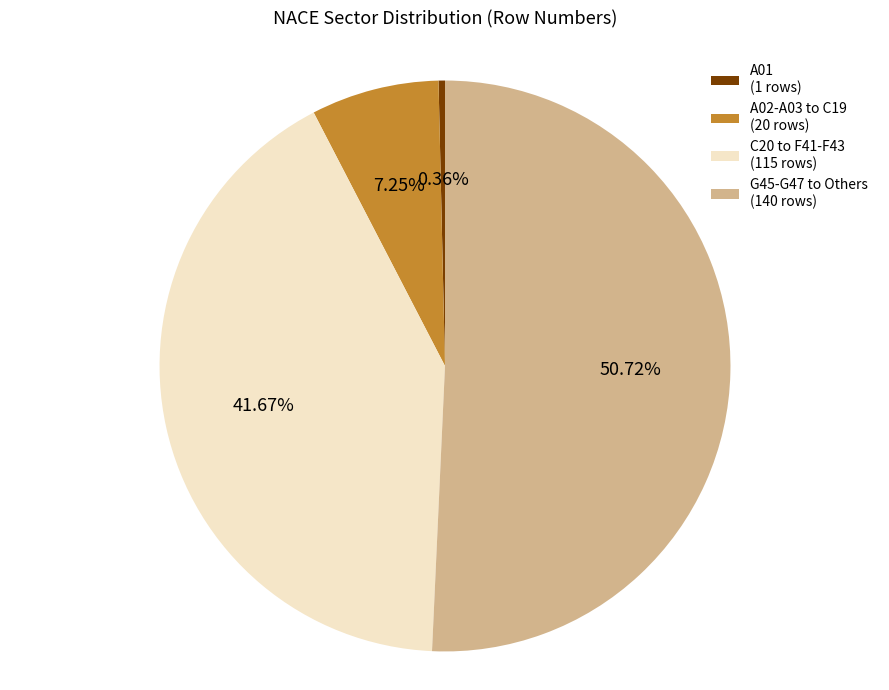

Count the number of slices in the pie.

4